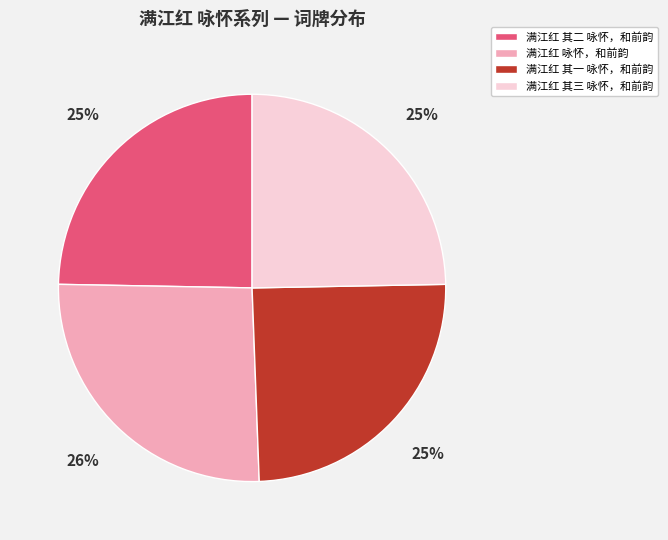

Does any single category account for the majority?

No